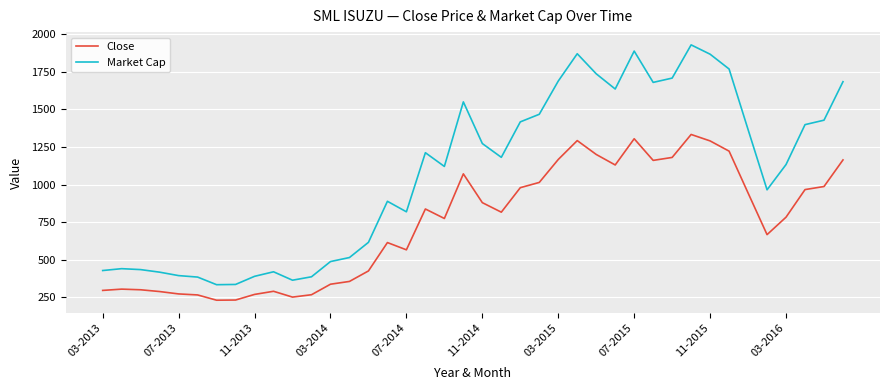

What is the minimum value shown in the chart?

230.8